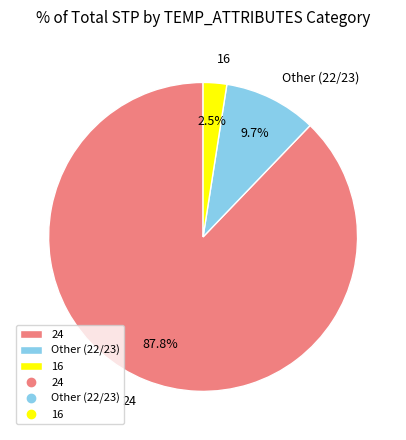

What percentage do 16 and 24 together represent?

90.3%